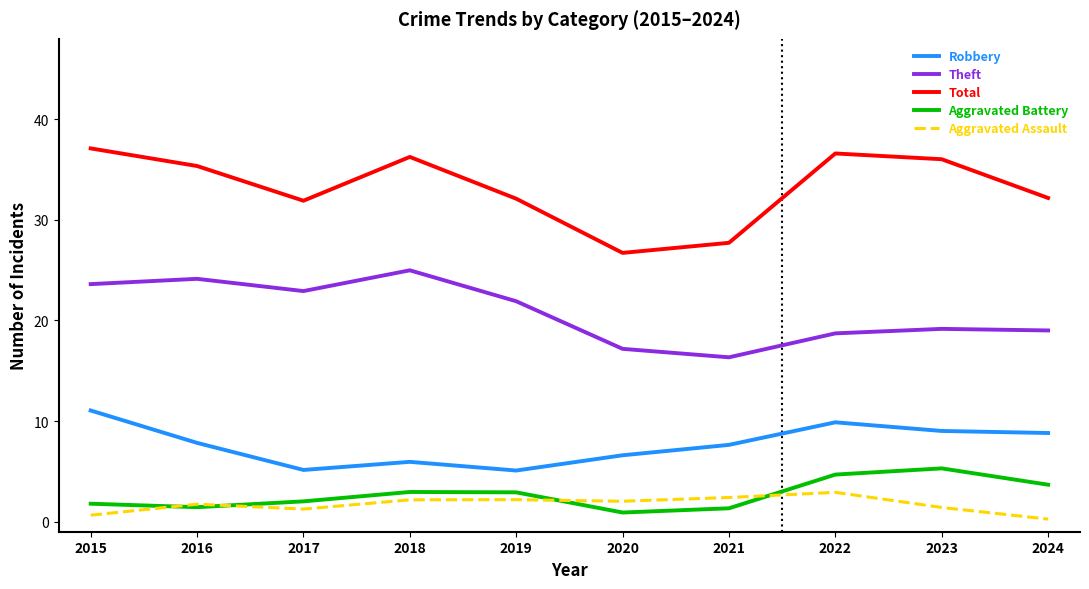

Does the chart display data point markers on the line(s)?

No